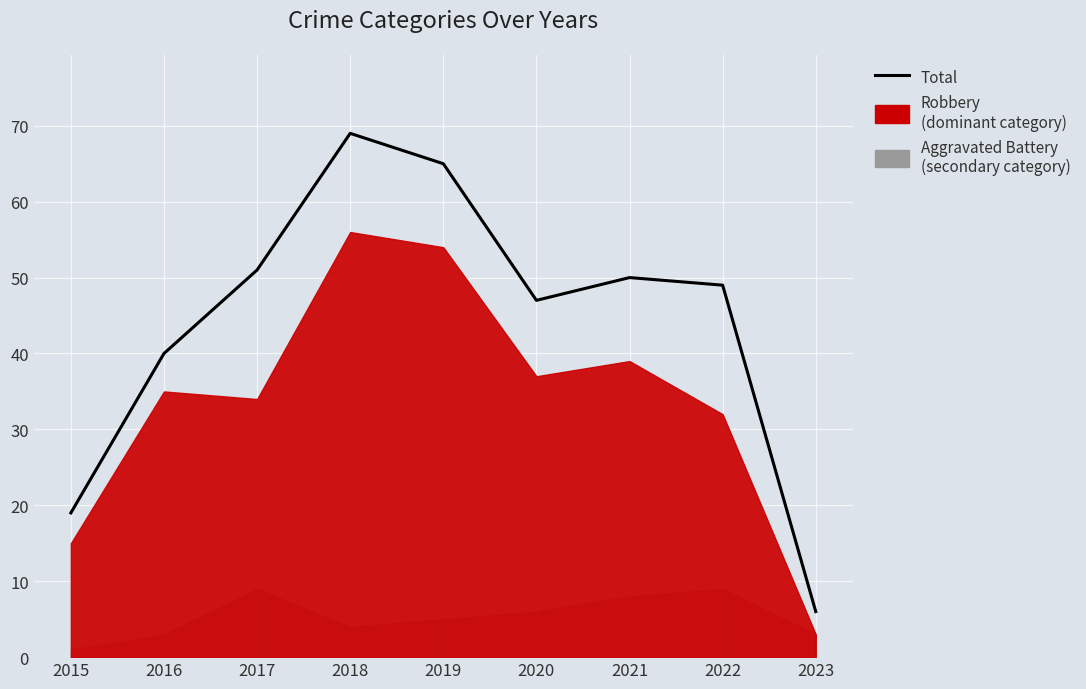

What is the minimum value shown in the chart?

6